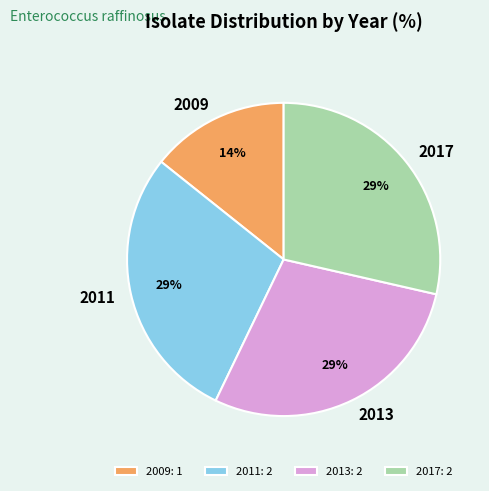

Do 2011: 2 and 2009: 1 together represent more than half of the pie?

No